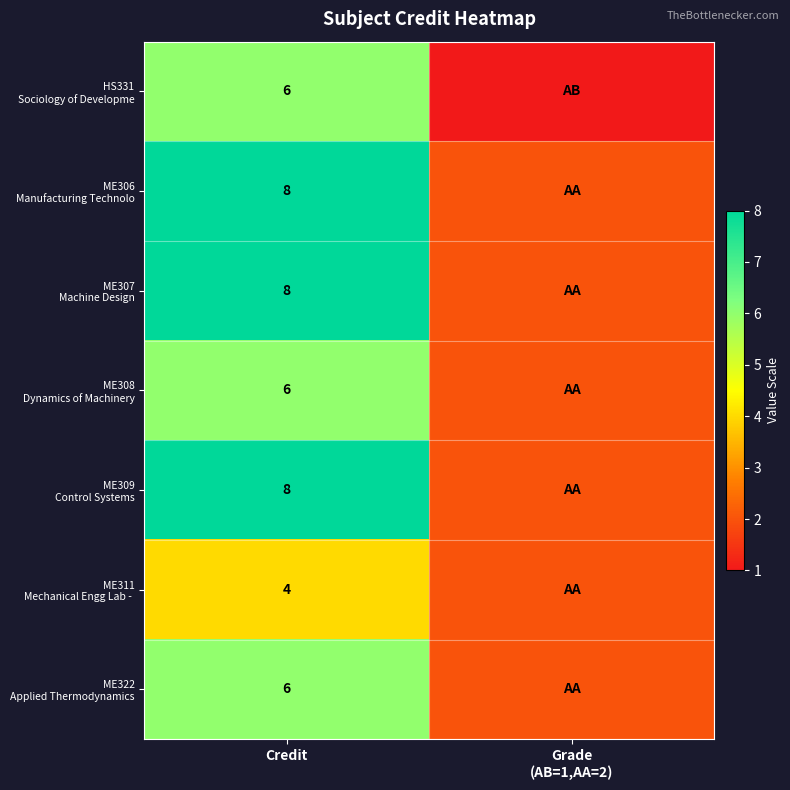

Count the number of data series in this chart.

7